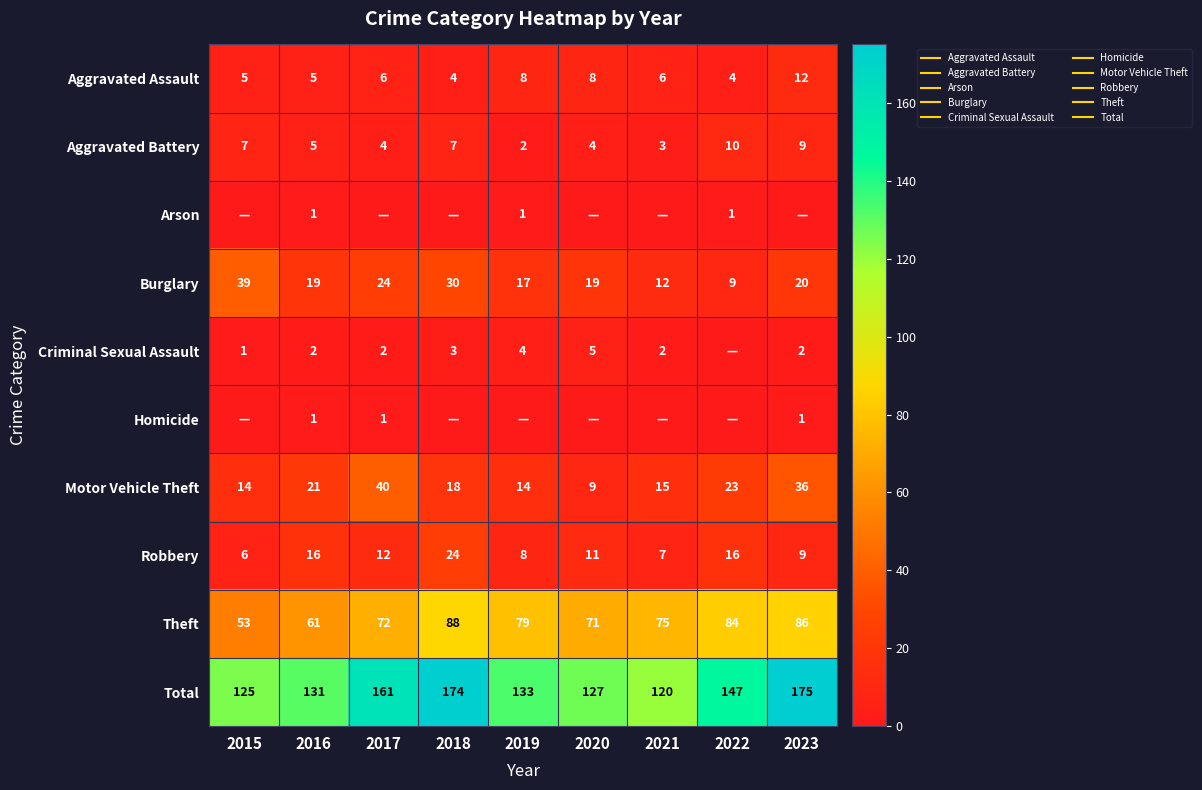

What is the sum of the Motor Vehicle Theft values at 2020 and 2018?

27